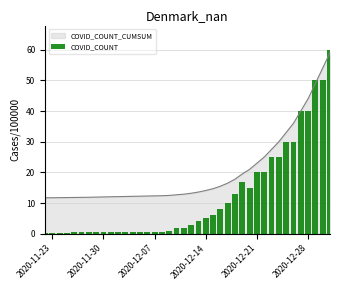

The value at 35 is 69.6. True or false?

False